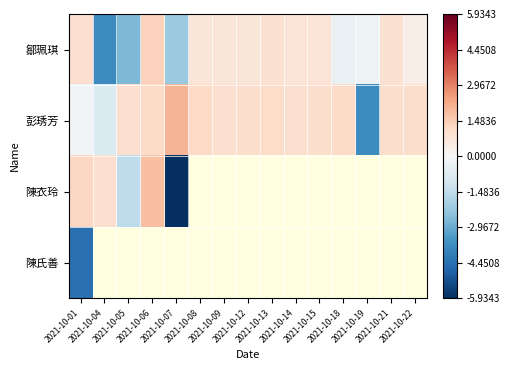

Which series has the largest range (max minus min)?

陳衣玲